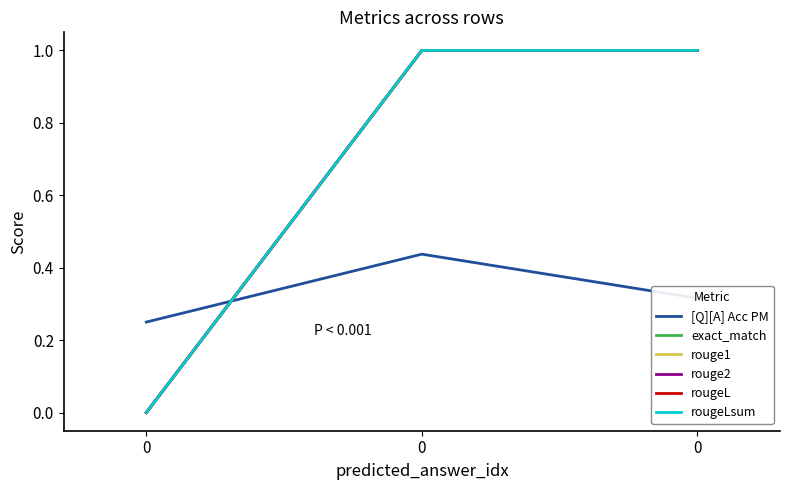

What is the sum of all rougeLsum values?

2.0